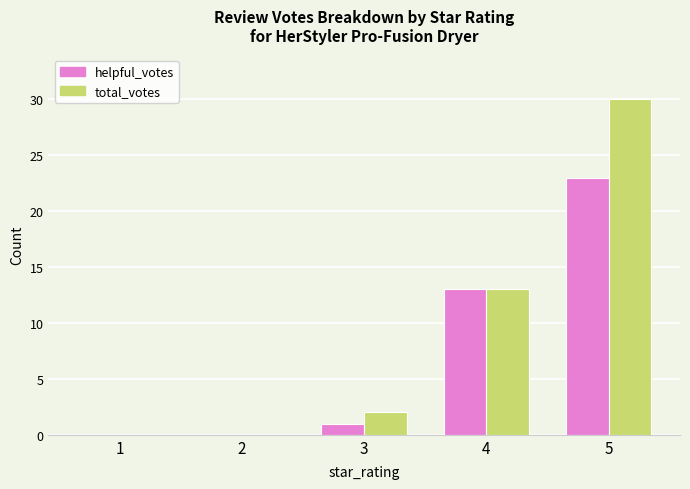

Read the total_votes value at 4, to the nearest 5.

15